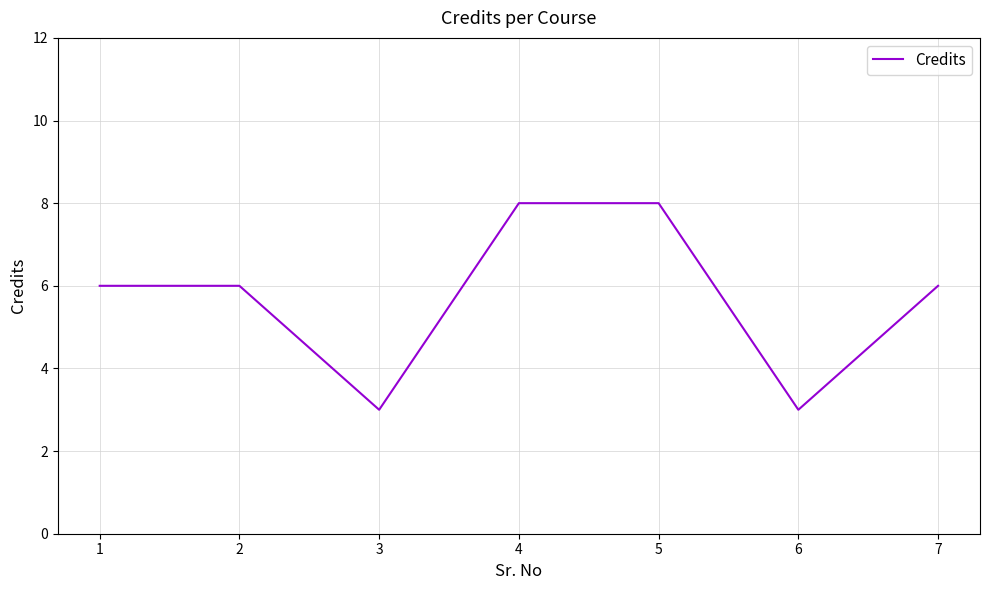

True or false: the data shows 8 at 4.

True